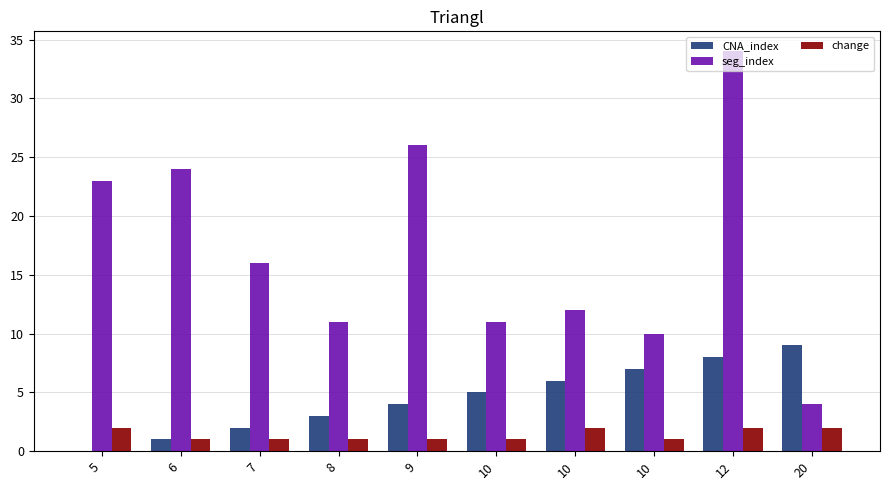

How many groups of bars are there?

10